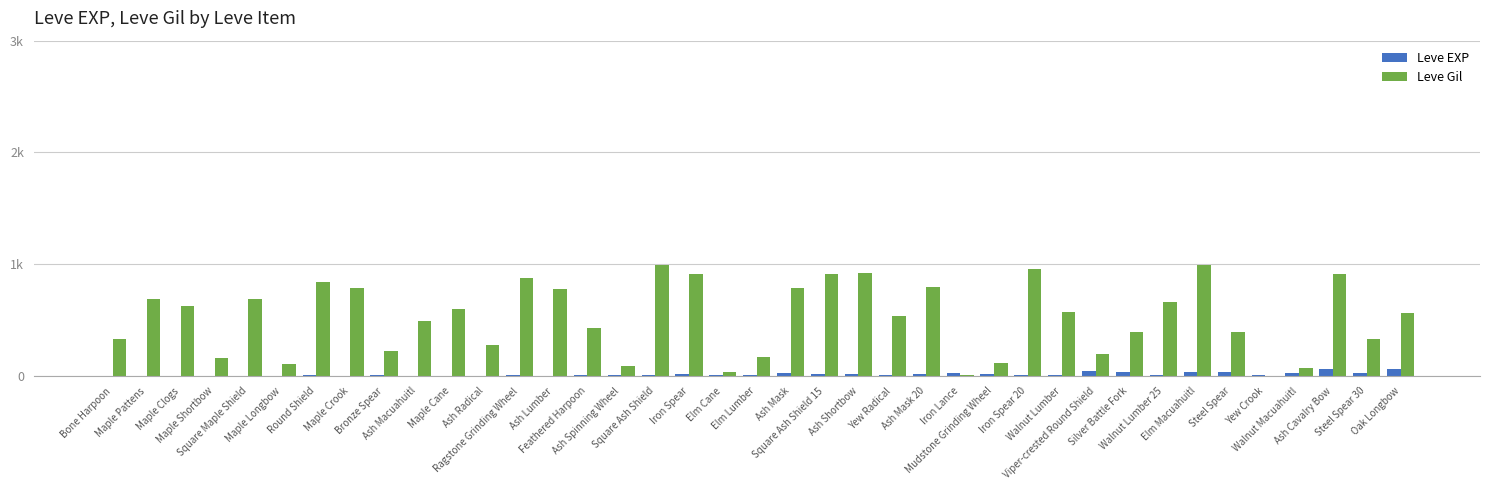

Between Maple Cane and Ash Mask, which series saw the biggest shift?

Leve Gil